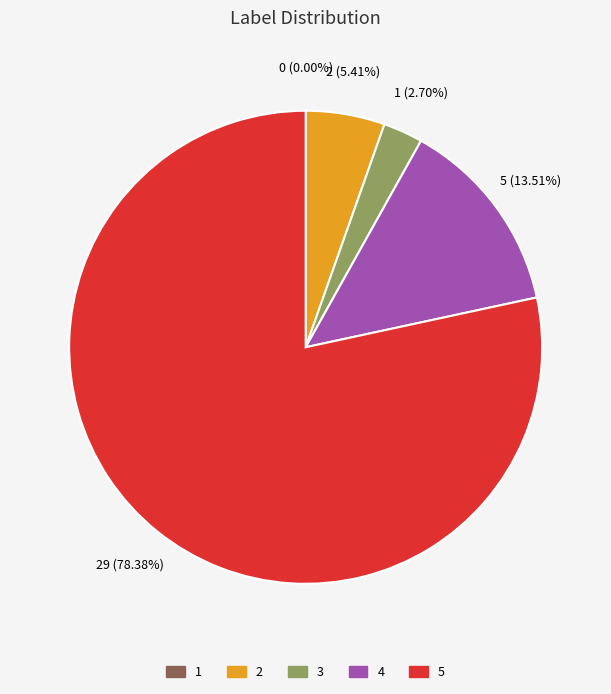

To the nearest percent, what is the average slice percentage?

20%